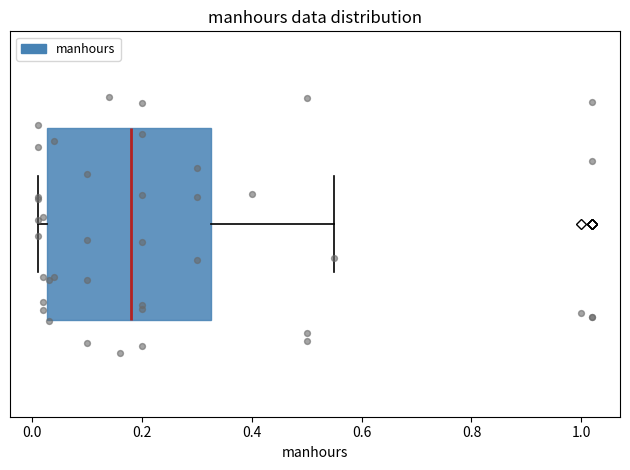

Where does the median line of the box sit on the x-axis? The values are not printed on the chart, so give them approximately, as read against the axis.

0.18